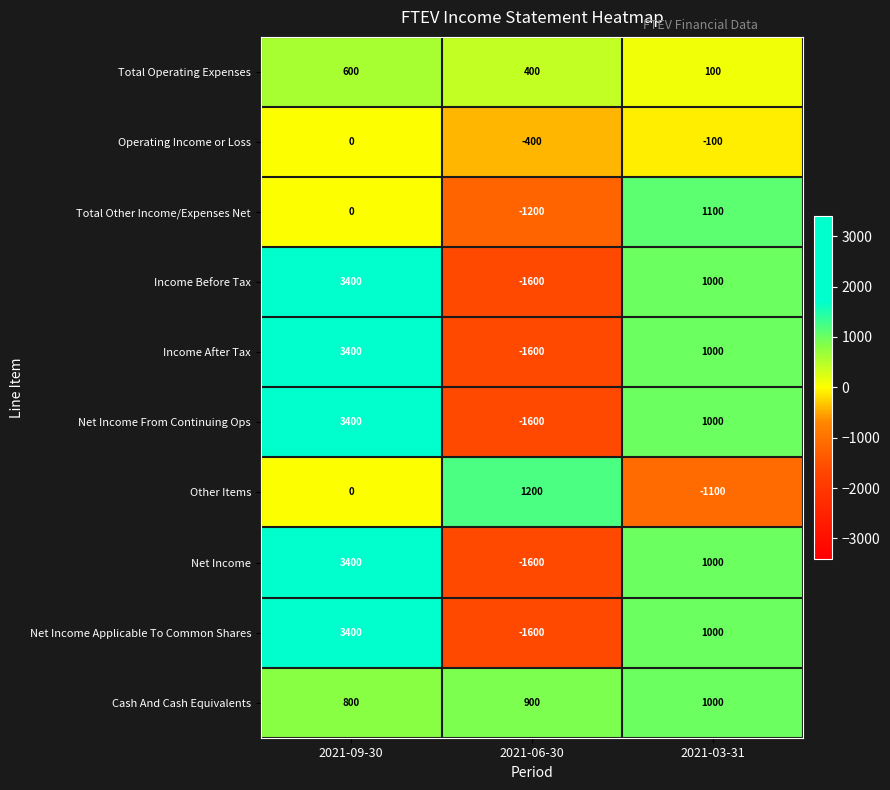

Reading left to right, what are all the values shown in this chart?

Total Operating Expenses: 600	400	100
Operating Income or Loss: 0	-400	-100
Total Other Income/Expenses Net: 0	-1200	1100
Income Before Tax: 3400	-1600	1000
Income After Tax: 3400	-1600	1000
Net Income From Continuing Ops: 3400	-1600	1000
Other Items: 0	1200	-1100
Net Income: 3400	-1600	1000
Net Income Applicable To Common Shares: 3400	-1600	1000
Cash And Cash Equivalents: 800	900	1000